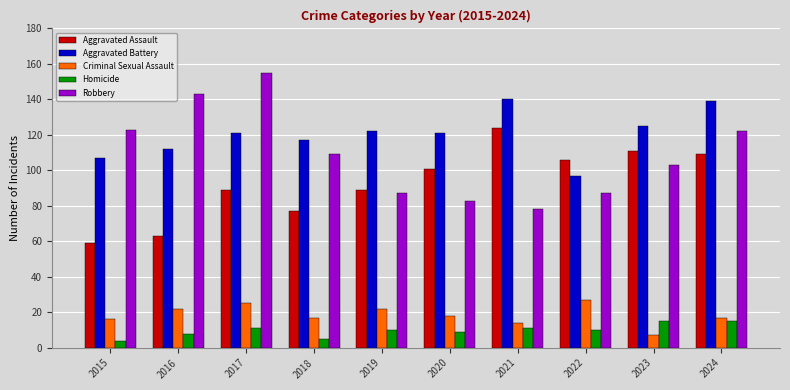

What is the minimum value for Robbery?

78